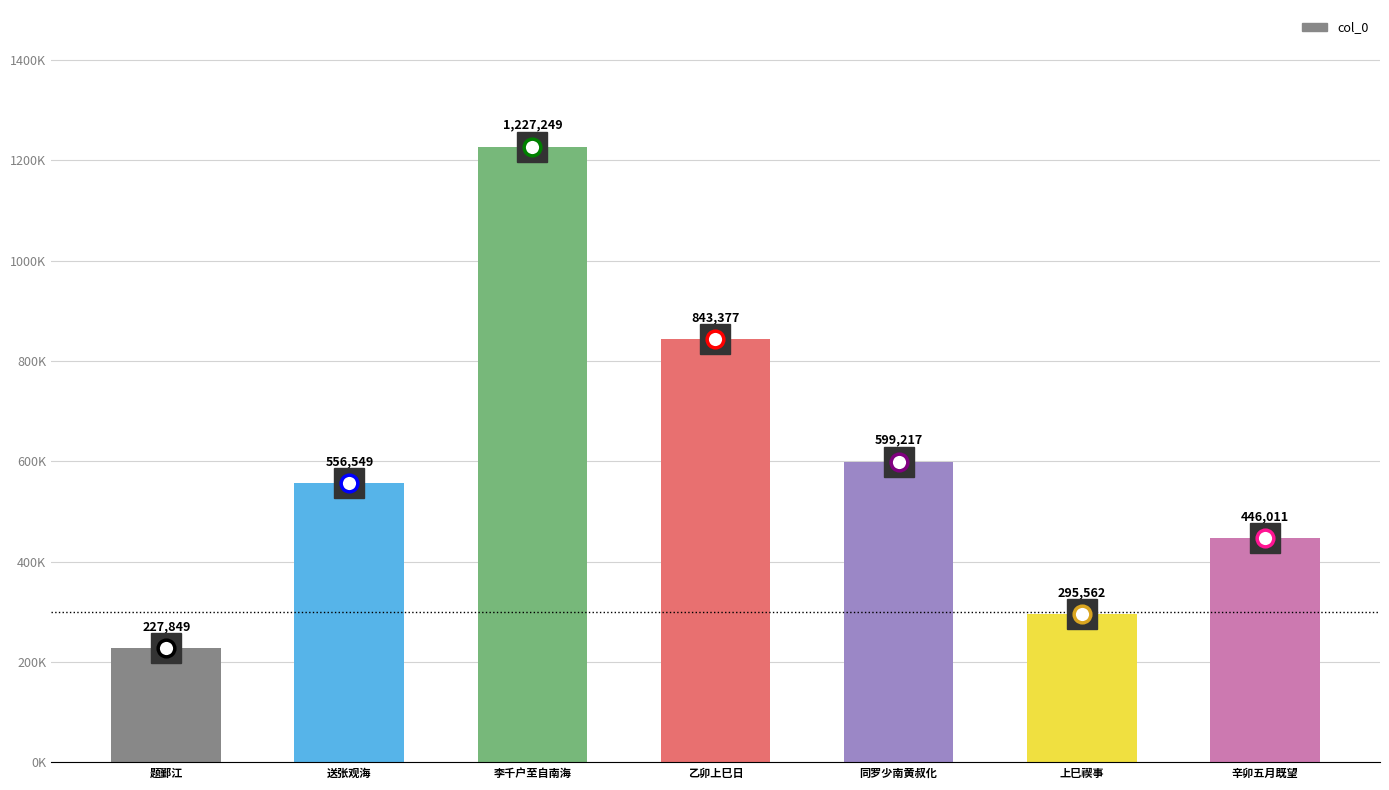

Where is the data nearest to the value 727549?

乙卯上巳日